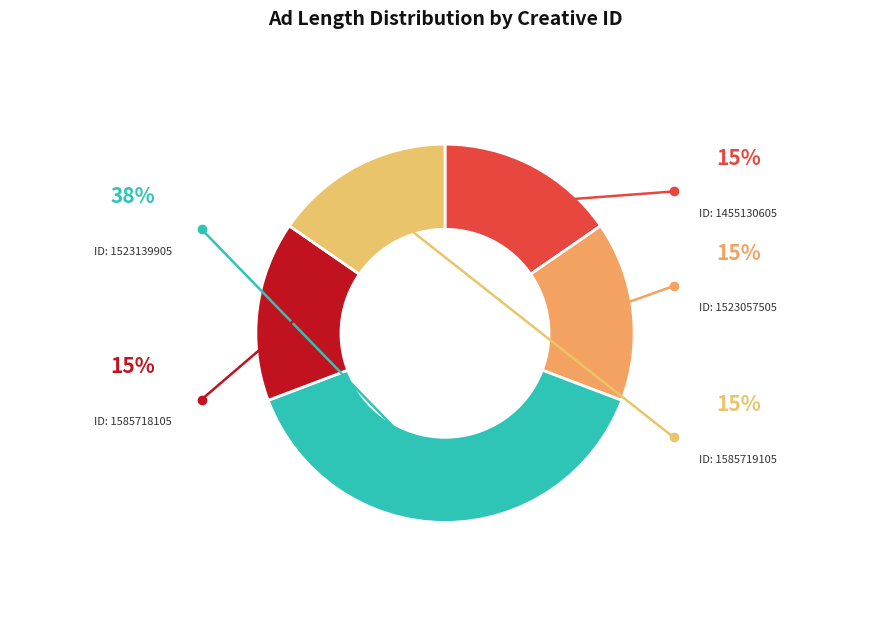

Rank the categories by value from lowest to highest.

1455130605, 1523057505, 1585718105, 1585719105, 1523139905